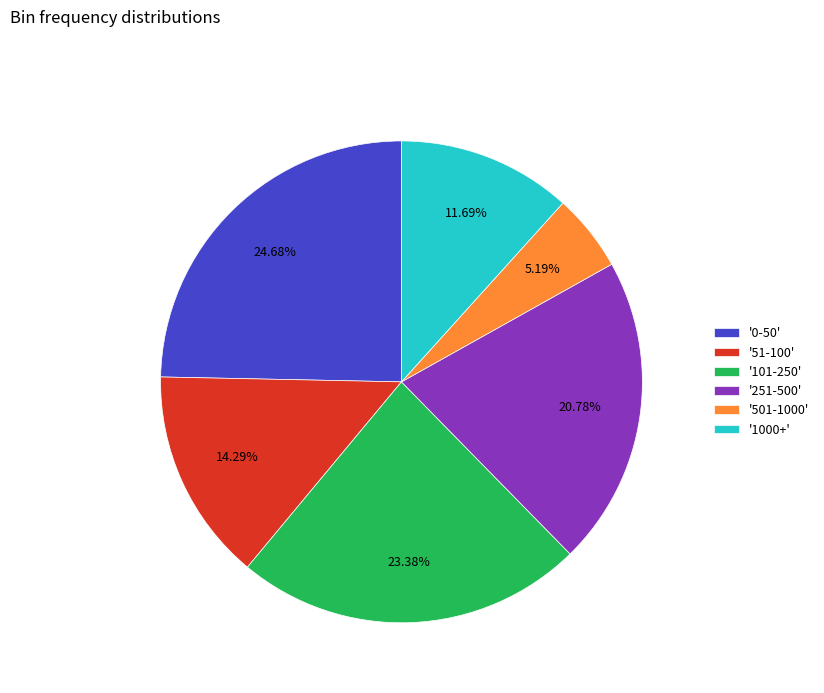

Do '101-250' and '0-50' together represent more than half of the pie?

No